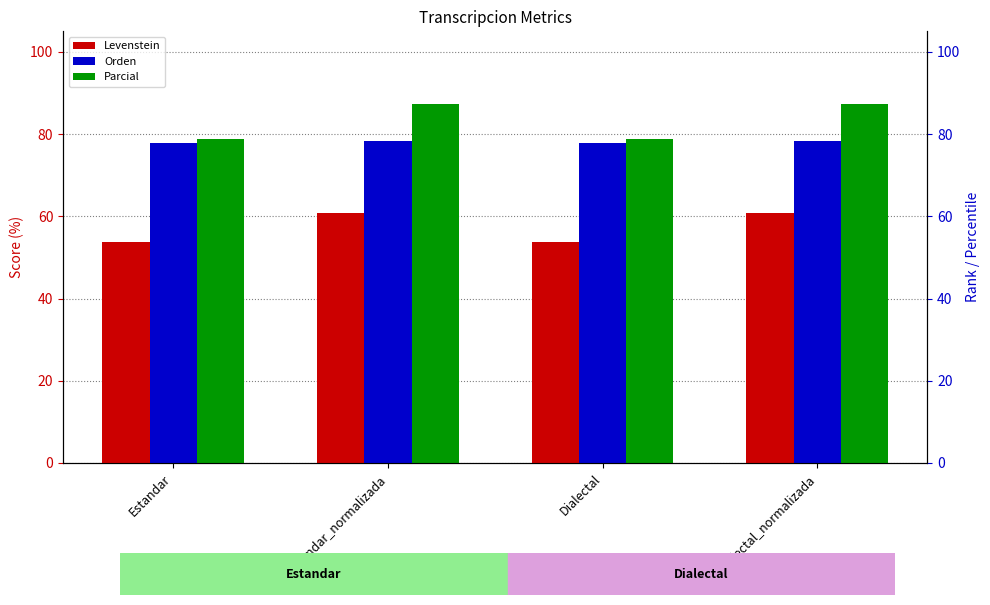

Rank the series by their average value, from lowest to highest.

Levenstein, Orden, Parcial